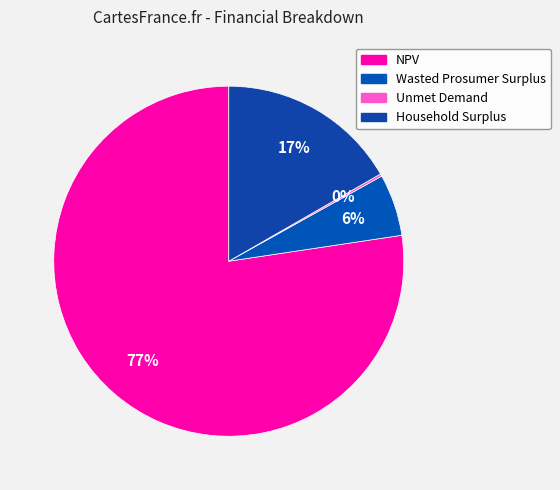

What is the ratio of the value at Wasted Prosumer Surplus to the value at NPV?

0.1